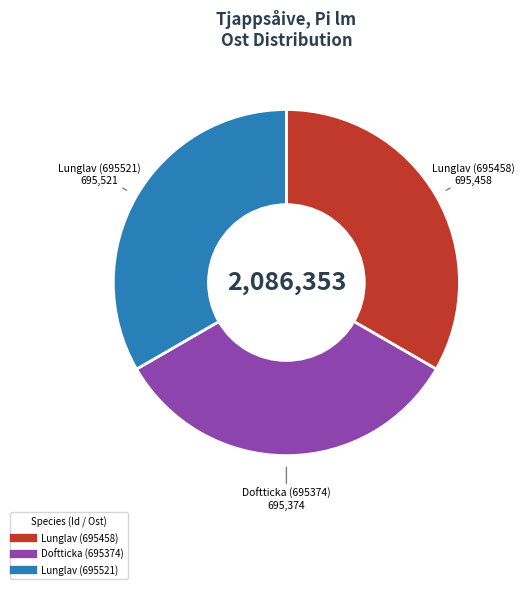

Is there a majority slice in this chart?

No